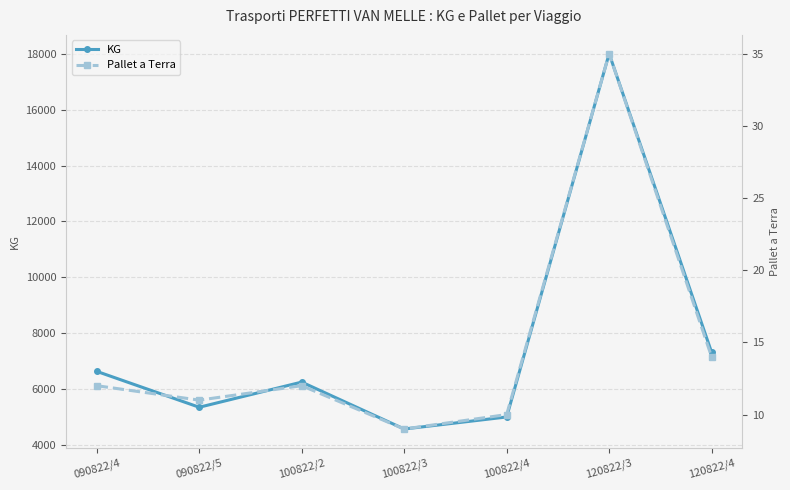

Where does the KG series first go above 6258?

090822/4